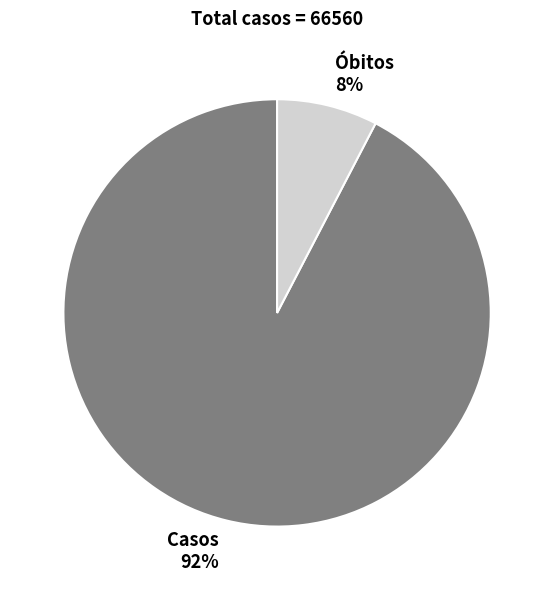

Which slice is the smallest?

Óbitos